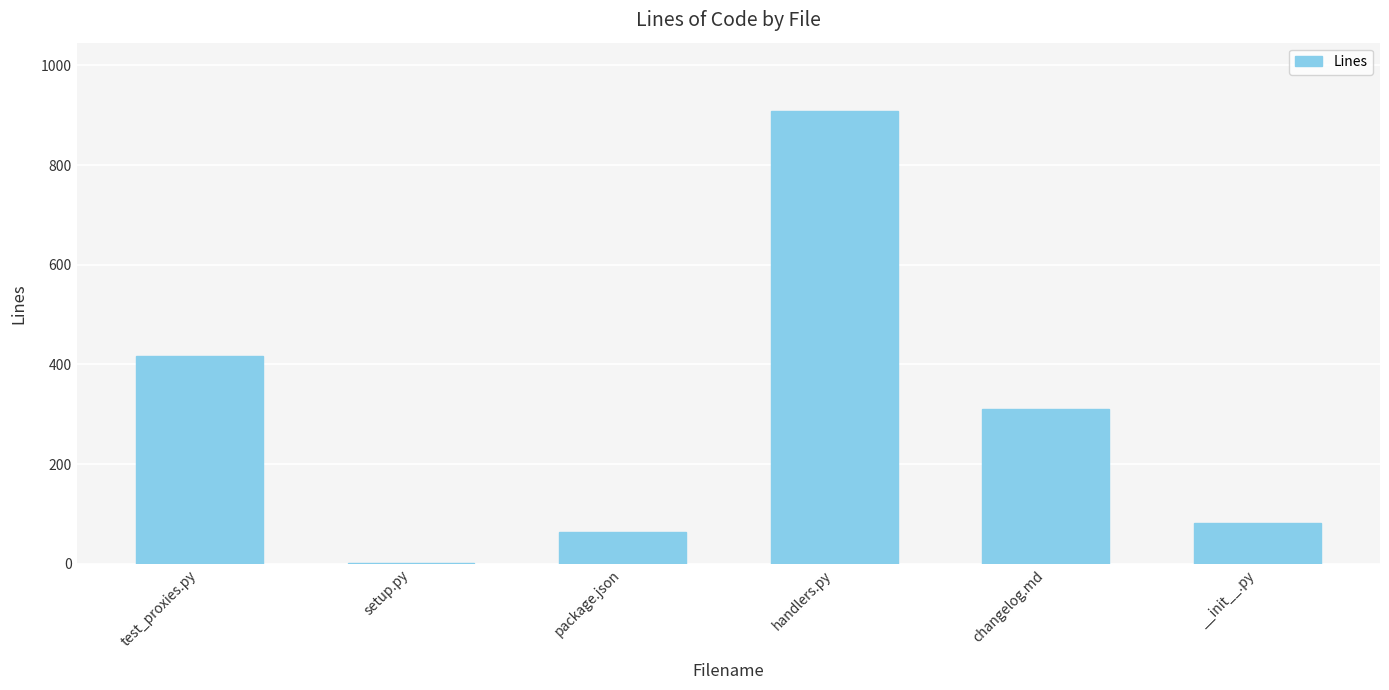

Between __init__.py and changelog.md, which is larger?

changelog.md